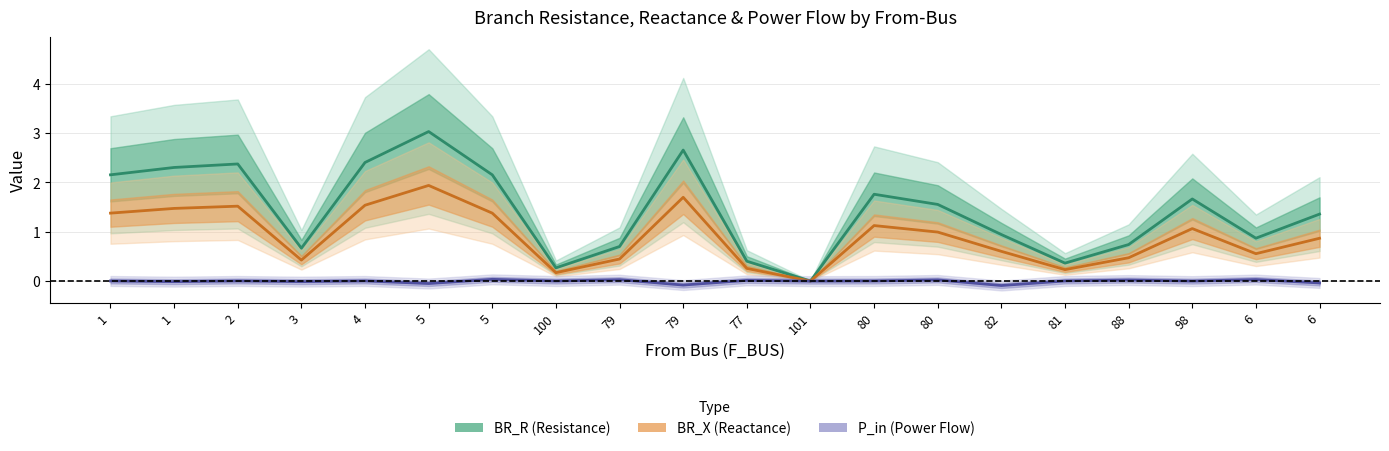

Which series has the largest total across all categories?

BR_R